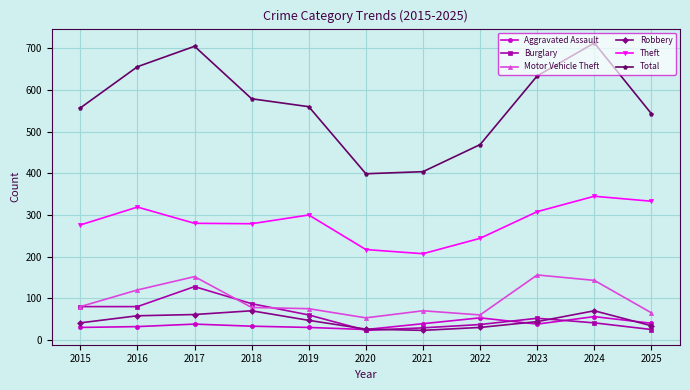

How many lines are shown in the chart?

6